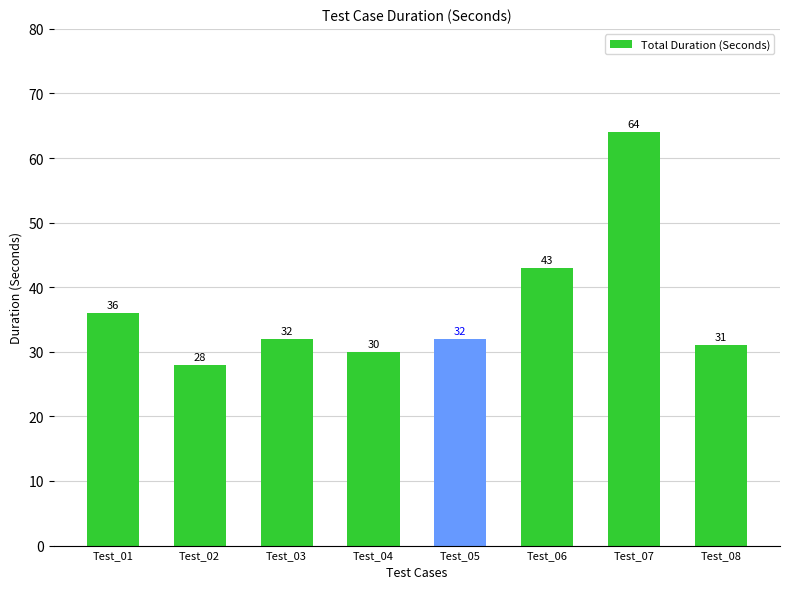

What is the value of the 3rd bar from the left?

32